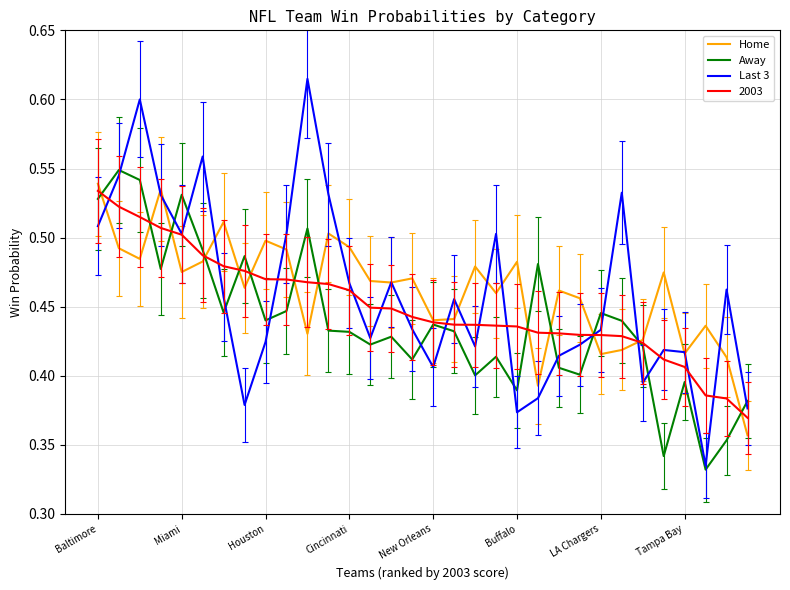

Which series has the largest range (max minus min)?

Last 3